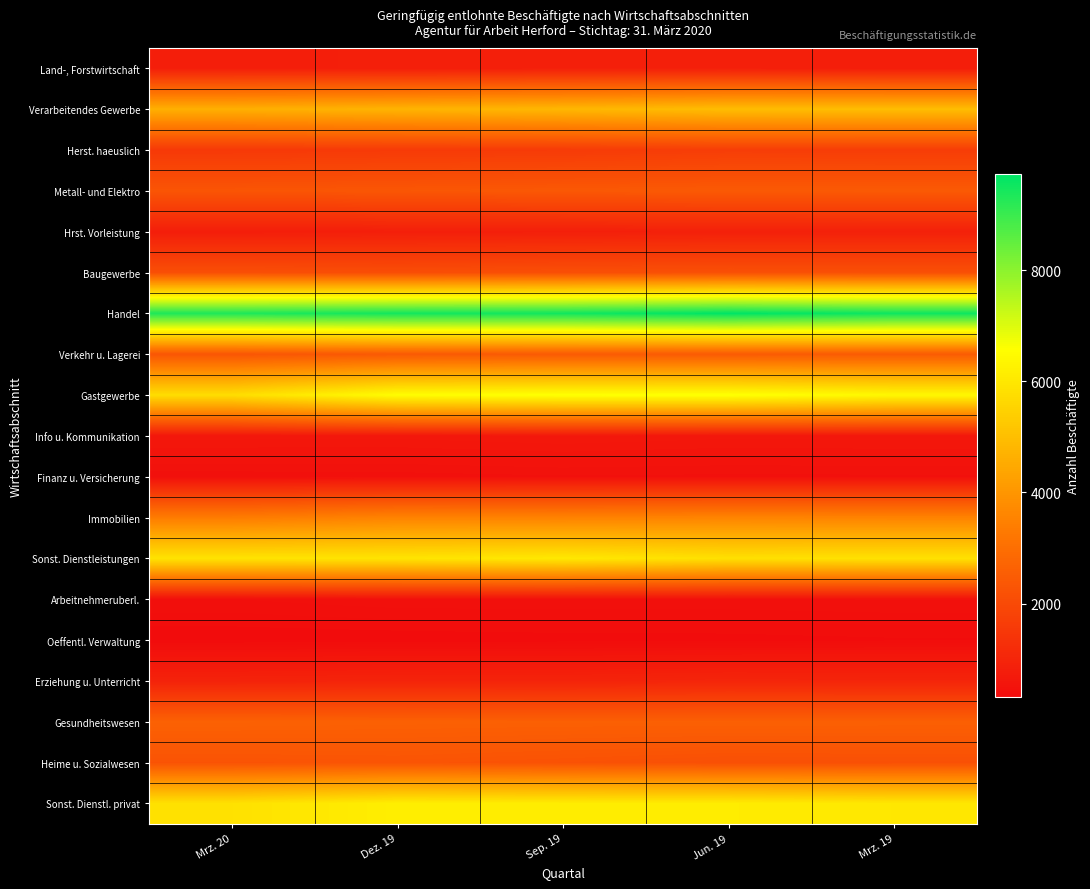

Reading left to right, list all the values displayed in this chart.

Land-, Forstwirtschaft: Mrz. 20=827	Dez. 19=832	Sep. 19=858	Jun. 19=864	Mrz. 19=796
Verarbeitendes Gewerbe: Mrz. 20=4638	Dez. 19=4742	Sep. 19=4828	Jun. 19=4964	Mrz. 19=4976
Herst. haeuslich: Mrz. 20=1535	Dez. 19=1576	Sep. 19=1594	Jun. 19=1666	Mrz. 19=1653
Metall- und Elektro: Mrz. 20=2304	Dez. 19=2338	Sep. 19=2388	Jun. 19=2424	Mrz. 19=2437
Hrst. Vorleistung: Mrz. 20=799	Dez. 19=828	Sep. 19=846	Jun. 19=874	Mrz. 19=886
Baugewerbe: Mrz. 20=2138	Dez. 19=2095	Sep. 19=2145	Jun. 19=2169	Mrz. 19=2161
Handel: Mrz. 20=9333	Dez. 19=9467	Sep. 19=9492	Jun. 19=9719	Mrz. 19=9527
Verkehr u. Lagerei: Mrz. 20=2320	Dez. 19=2437	Sep. 19=2453	Jun. 19=2456	Mrz. 19=2484
Gastgewerbe: Mrz. 20=5758	Dez. 19=6538	Sep. 19=6628	Jun. 19=6638	Mrz. 19=6412
Info u. Kommunikation: Mrz. 20=627	Dez. 19=623	Sep. 19=647	Jun. 19=622	Mrz. 19=628
Finanz u. Versicherung: Mrz. 20=439	Dez. 19=443	Sep. 19=457	Jun. 19=452	Mrz. 19=454
Immobilien: Mrz. 20=3359	Dez. 19=3542	Sep. 19=3523	Jun. 19=3570	Mrz. 19=3549
Sonst. Dienstleistungen: Mrz. 20=5912	Dez. 19=5942	Sep. 19=6032	Jun. 19=5833	Mrz. 19=5868
Arbeitnehmeruberl.: Mrz. 20=425	Dez. 19=455	Sep. 19=457	Jun. 19=457	Mrz. 19=466
Oeffentl. Verwaltung: Mrz. 20=316	Dez. 19=322	Sep. 19=331	Jun. 19=333	Mrz. 19=346
Erziehung u. Unterricht: Mrz. 20=933	Dez. 19=964	Sep. 19=957	Jun. 19=1008	Mrz. 19=990
Gesundheitswesen: Mrz. 20=2640	Dez. 19=2618	Sep. 19=2603	Jun. 19=2600	Mrz. 19=2596
Heime u. Sozialwesen: Mrz. 20=2255	Dez. 19=2279	Sep. 19=2223	Jun. 19=2157	Mrz. 19=2173
Sonst. Dienstl. privat: Mrz. 20=5858	Dez. 19=6177	Sep. 19=6137	Jun. 19=6127	Mrz. 19=6007